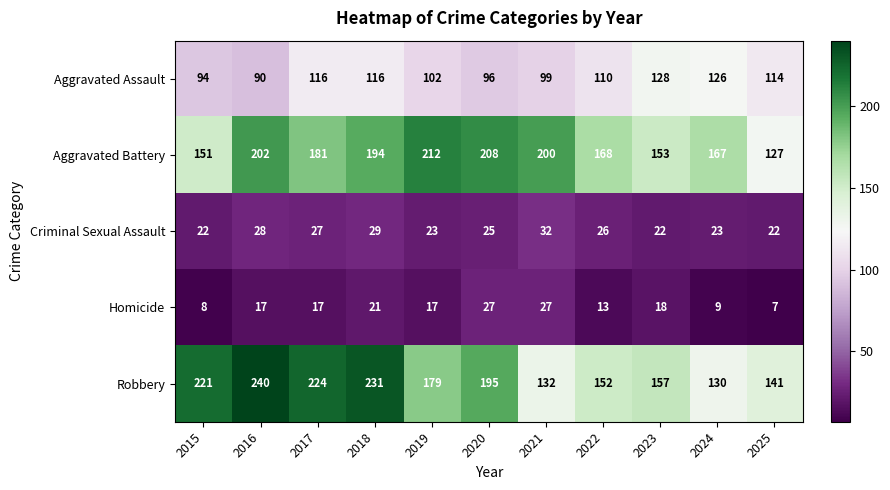

At which category is the sum across all series the highest?

2018